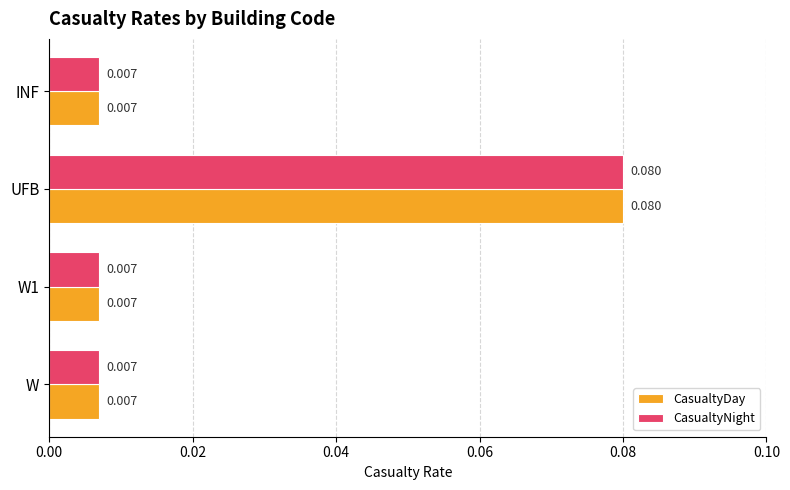

Which category has the highest value in the CasualtyNight series?

UFB